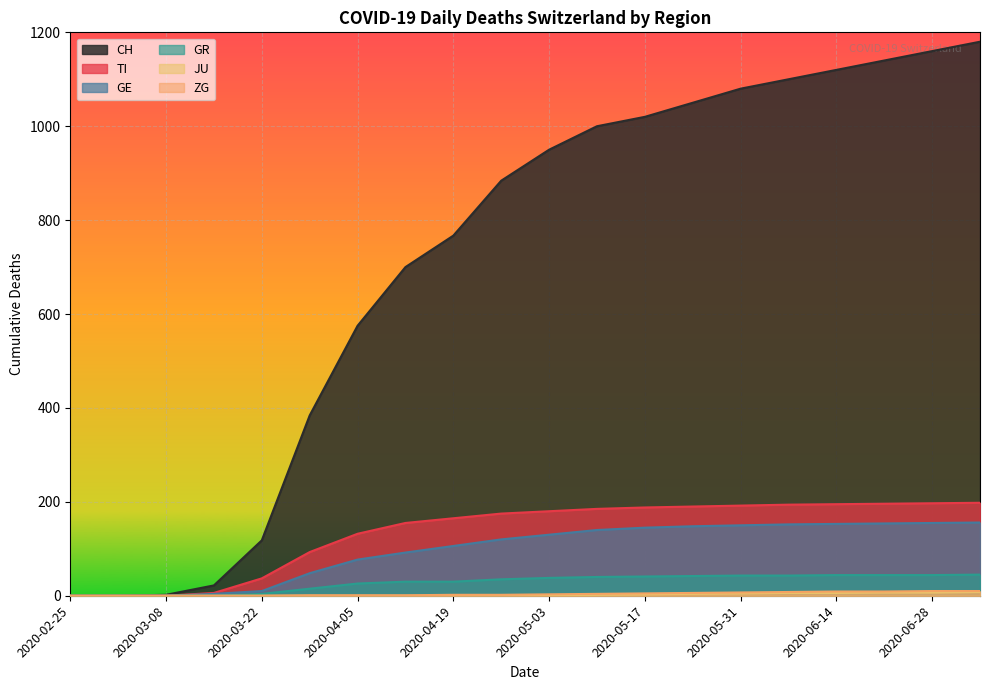

Count the number of categories in the chart.

20